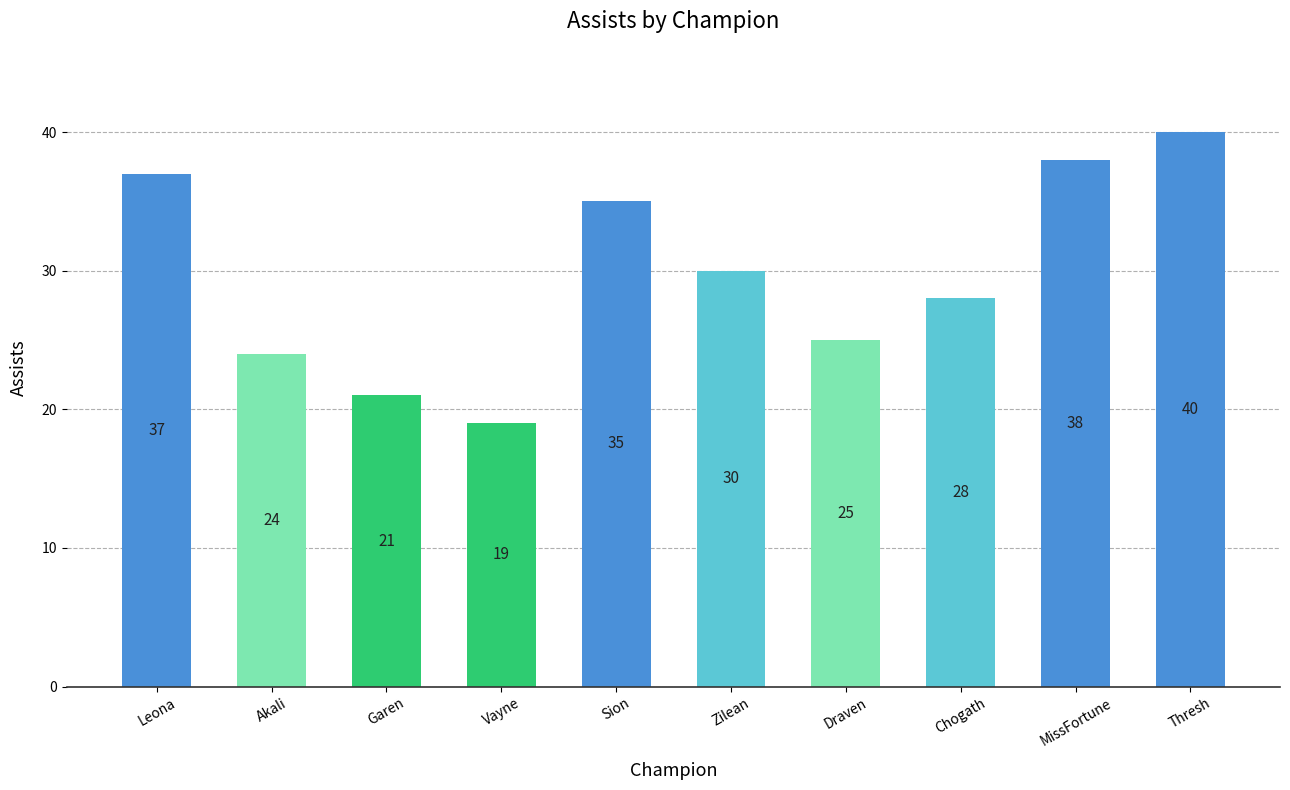

What is the sum of all values?

297